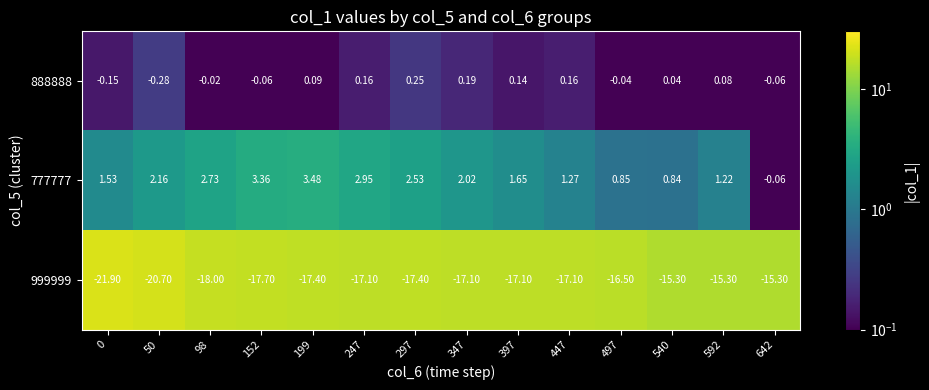

Is the value of 888888 at 0 greater than the value of 999999 at 592?

Yes